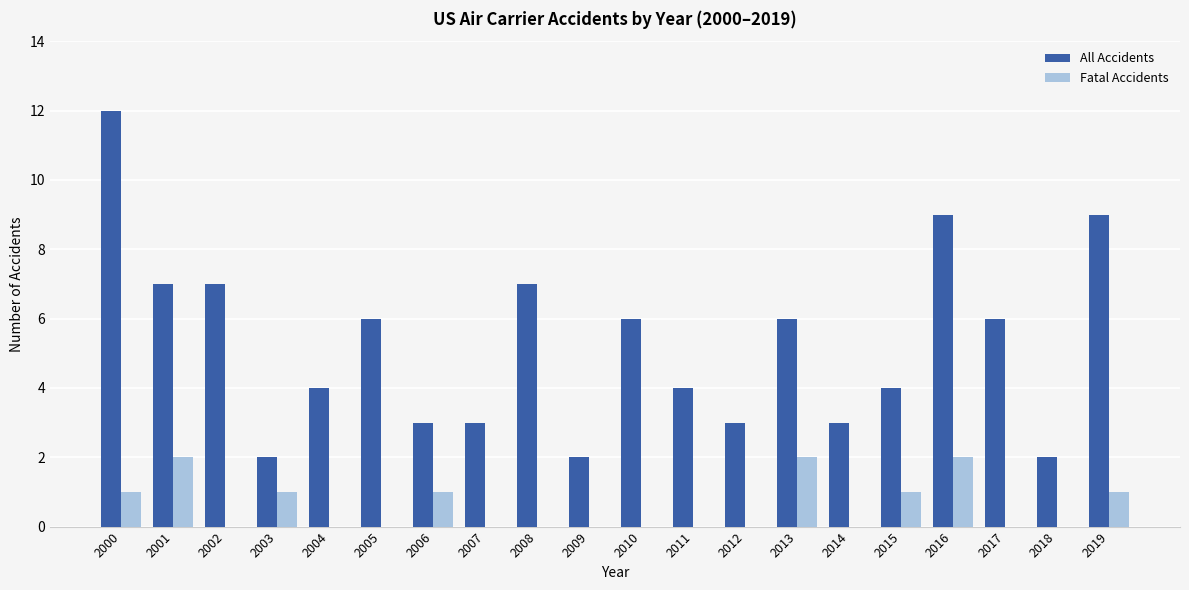

What are all the series names shown in the legend?

All Accidents, Fatal Accidents